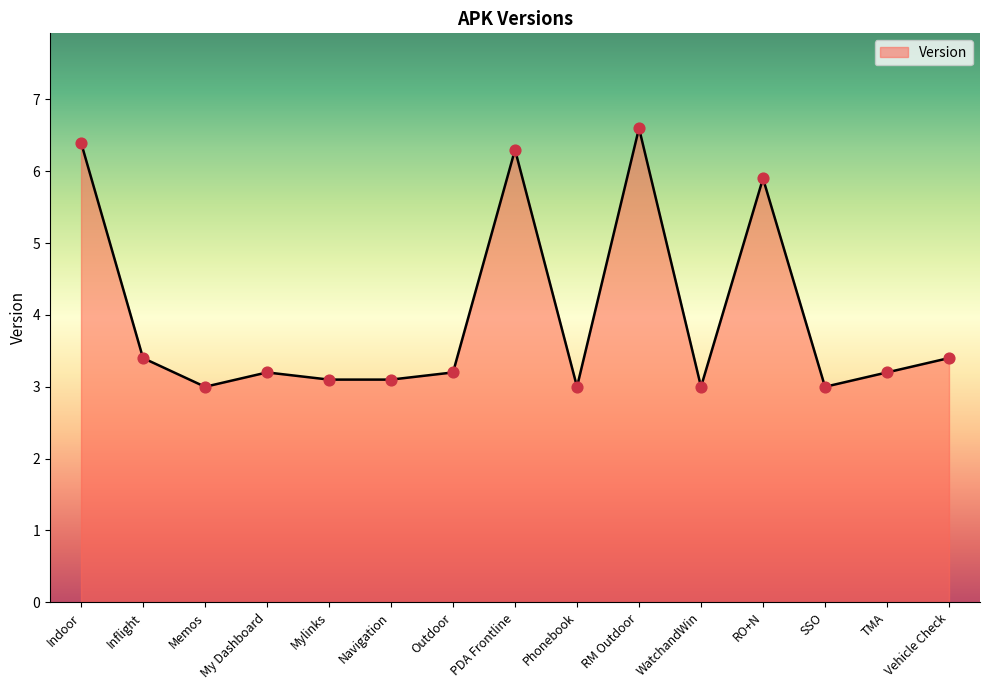

Which has a higher value, Inflight or RO+N?

RO+N